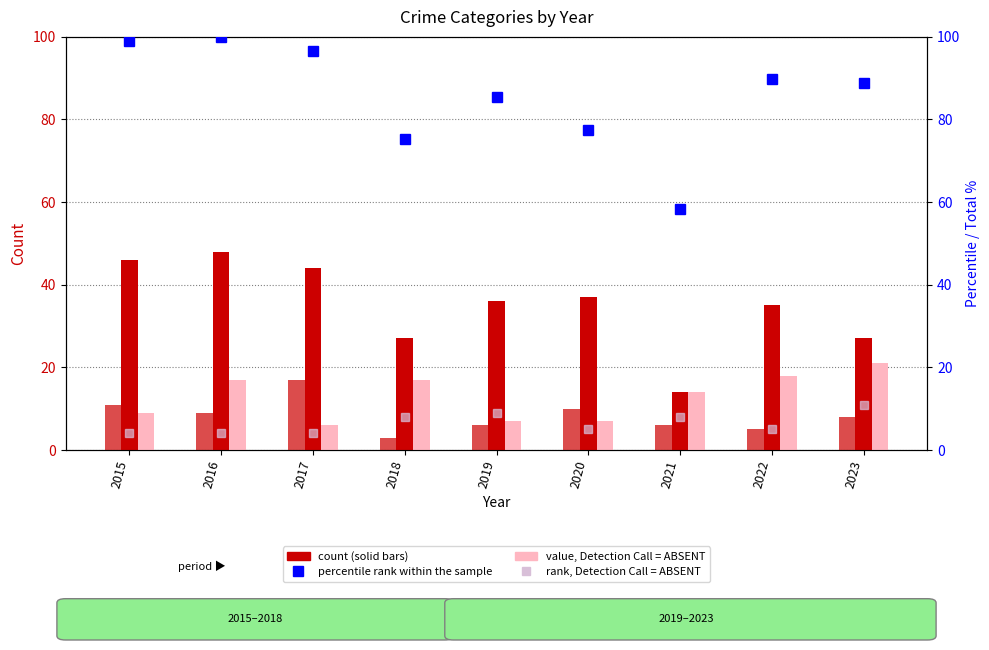

At 2019, list the series in order from smallest to largest.

Robbery, Motor Vehicle Theft, Aggravated Assault (rank), Theft, Total (percentile)